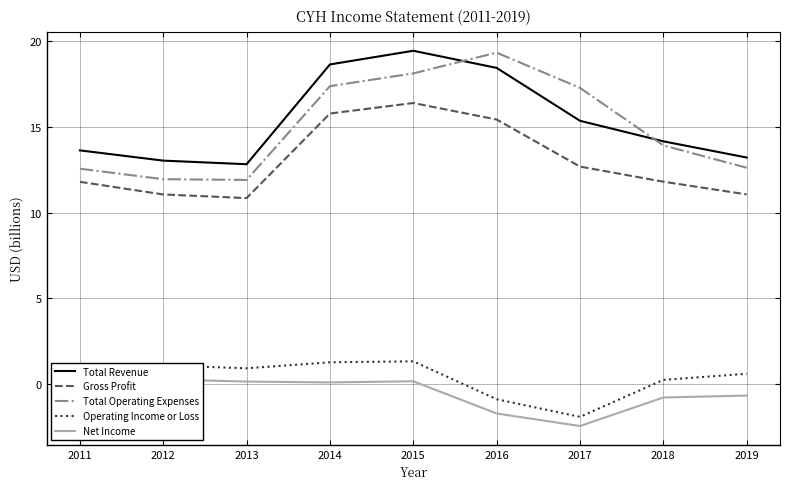

At which category does Operating Income or Loss reach its first local peak?

2012